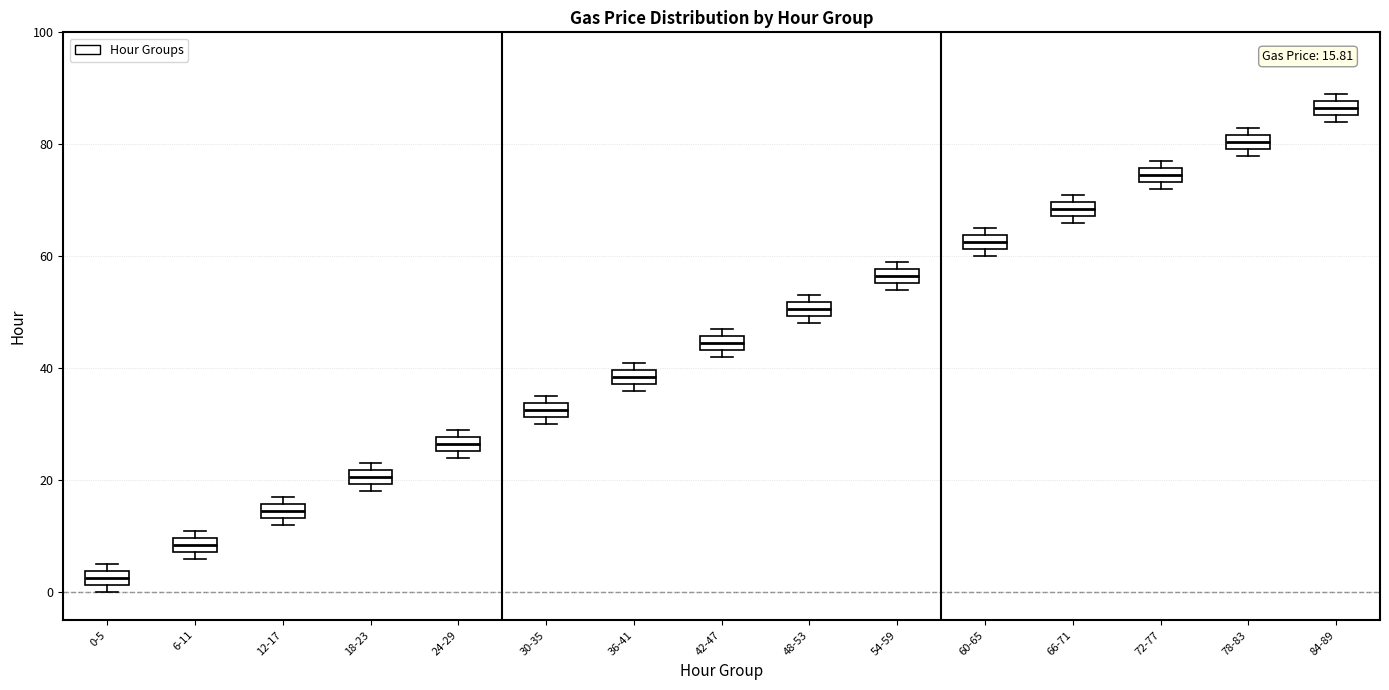

Which box has the highest median line?

84-89